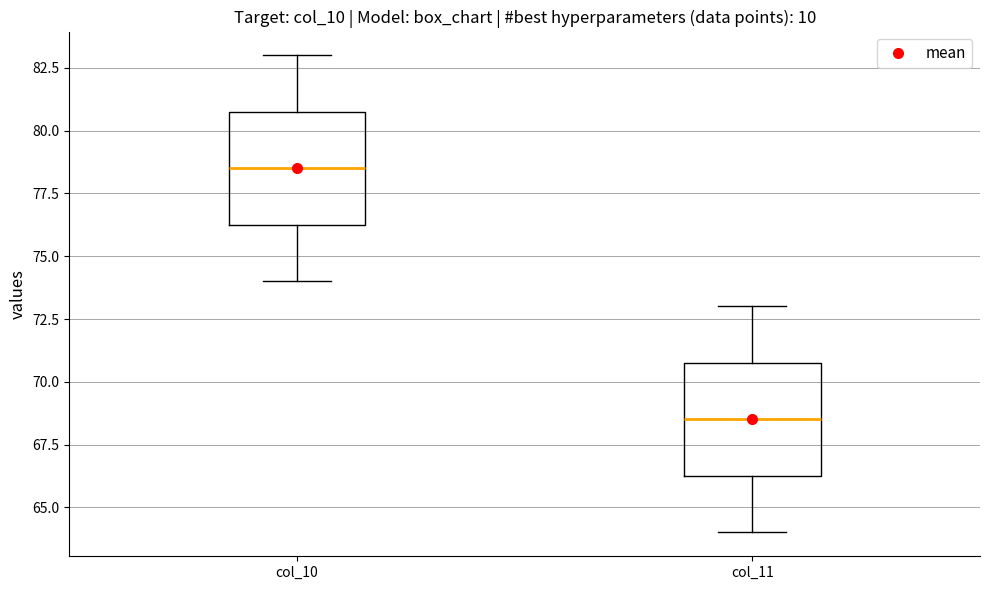

Reading left to right, read every box against the y-axis: the position of its median line, the range the box covers, and the ends of its whiskers. The values are not printed on the chart, so give them approximately, as read against the axis.

col_10: median 78.5, box 76.5 to 81.0, whiskers 74.0 to 83.0
col_11: median 68.5, box 66.5 to 71.0, whiskers 64.0 to 73.0